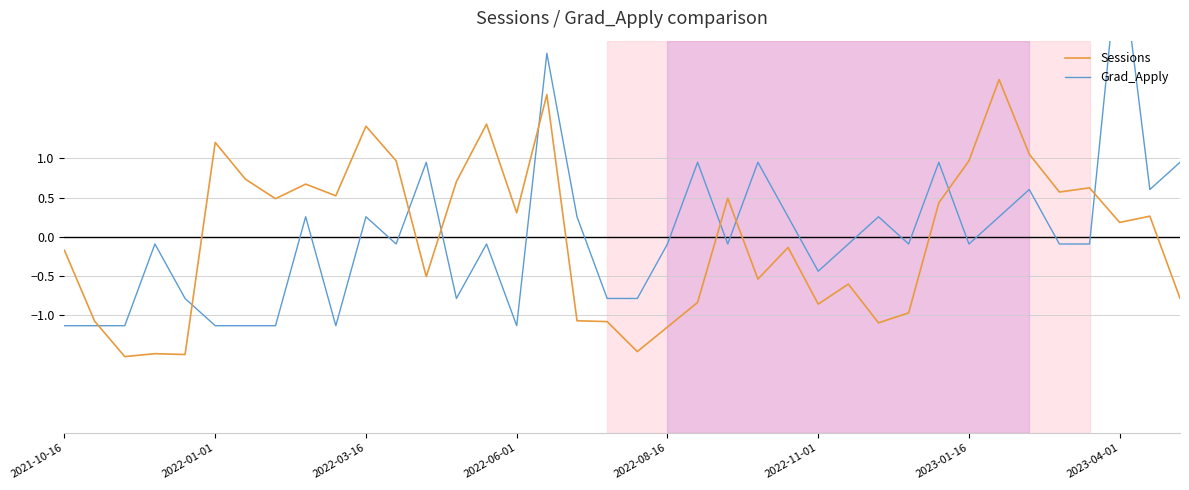

True or false: Sessions has a value of 0.6 at 2022-01-01.

False